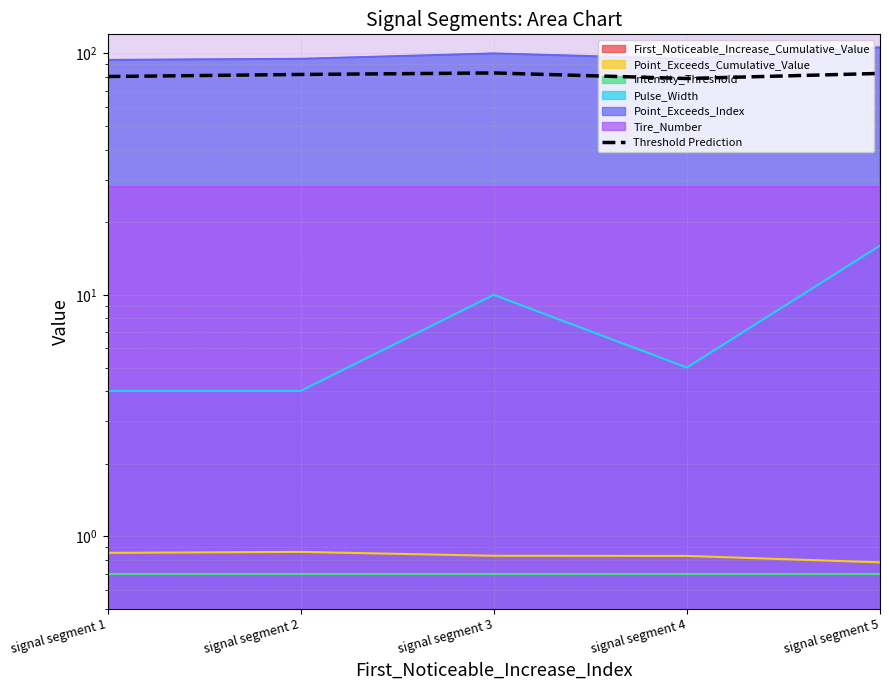

Count the number of values greater than 81.

3